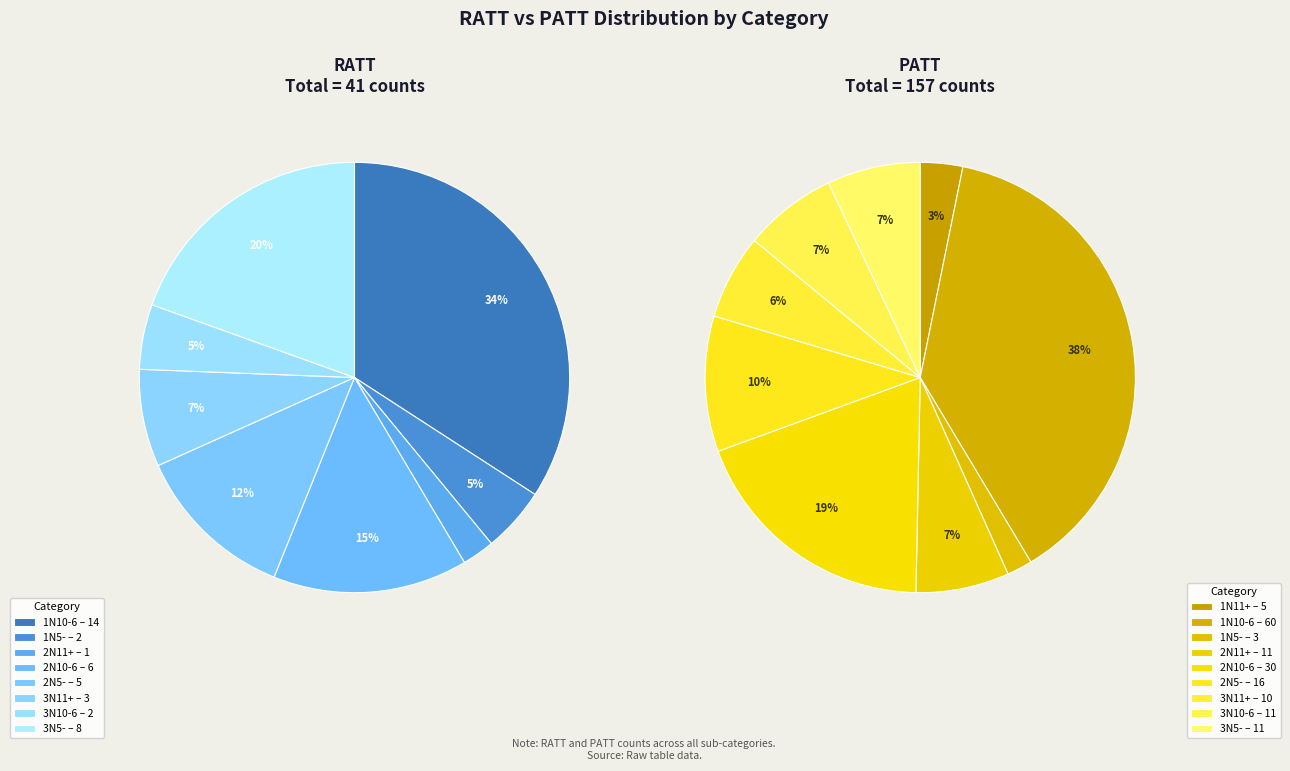

What percentage is the 2N11+ slice, to the nearest percent?

7%